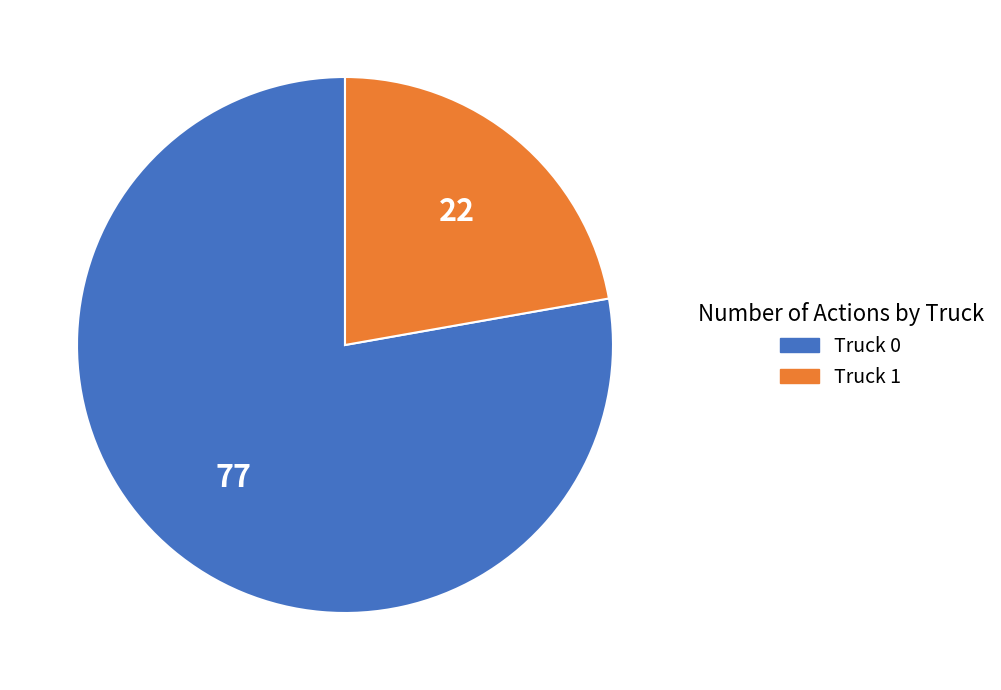

Combined, do Truck 0 and Truck 1 account for over 50%?

Yes